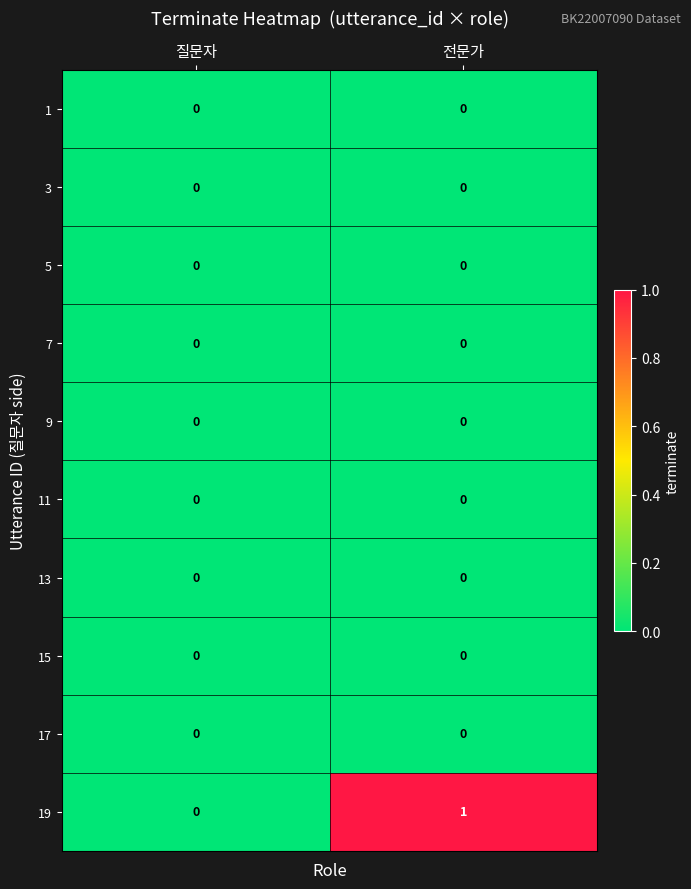

Which series changed the most between 질문자 and 전문가?

19